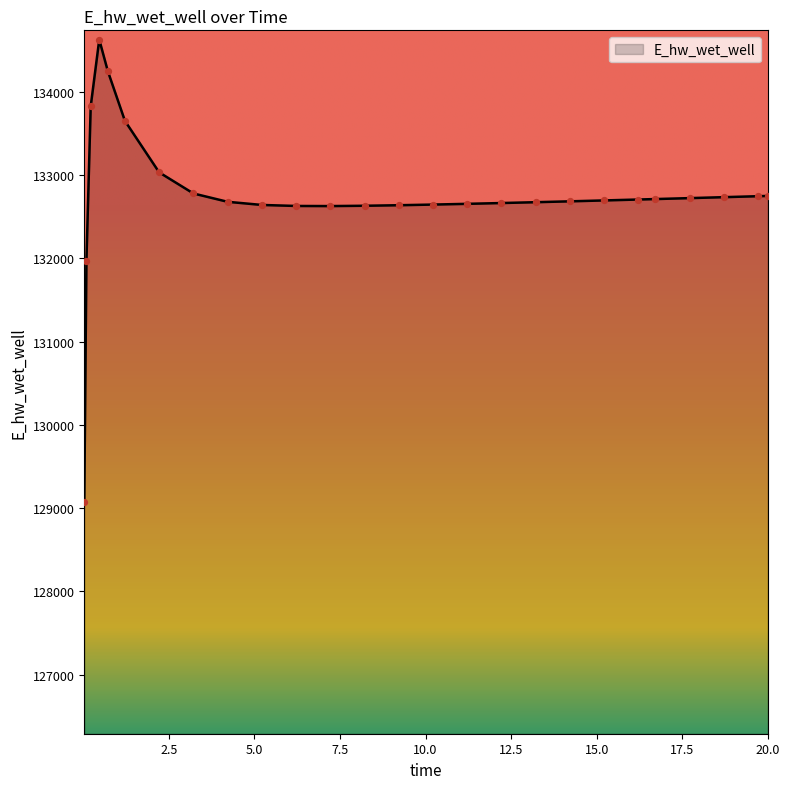

What is the difference between the maximum and minimum values?

5557.5